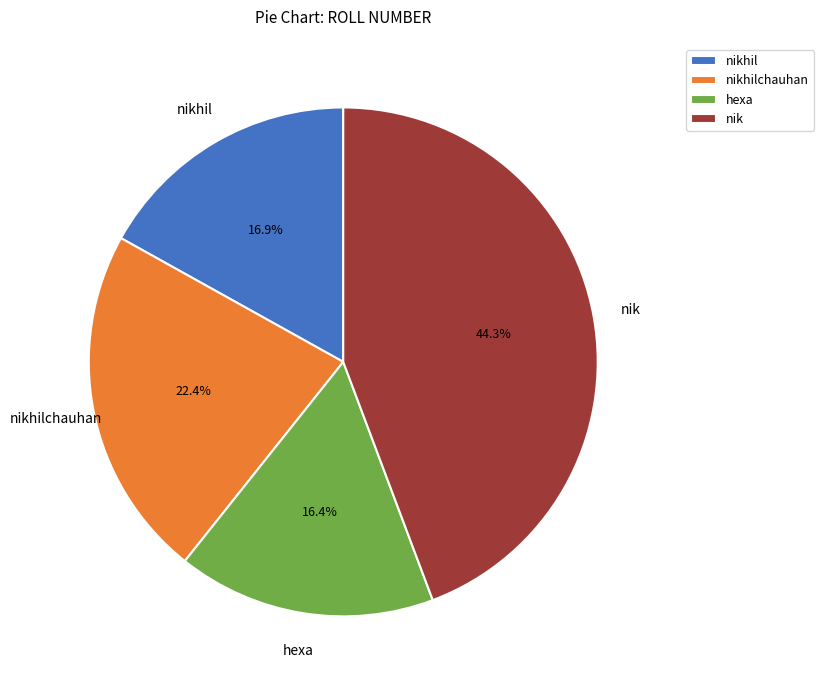

What is the ratio of the value at nik to the value at nikhil?

2.6